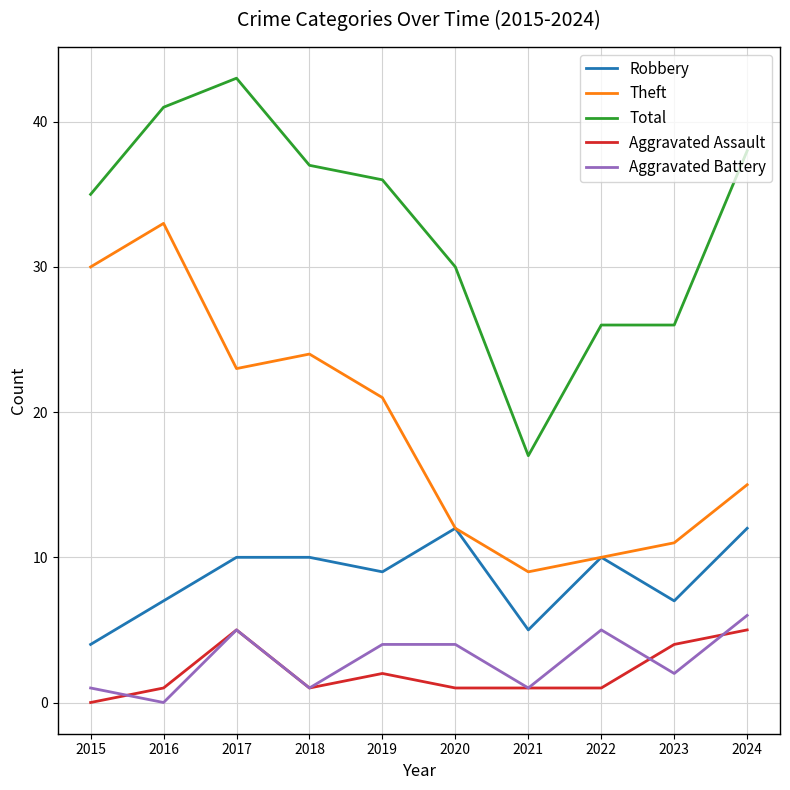

What is the sum of the Aggravated Assault values at 2019 and 2023?

6